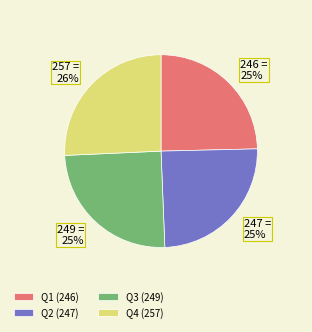

The 249 = 25% slice represents 35% of the pie. True or false?

False